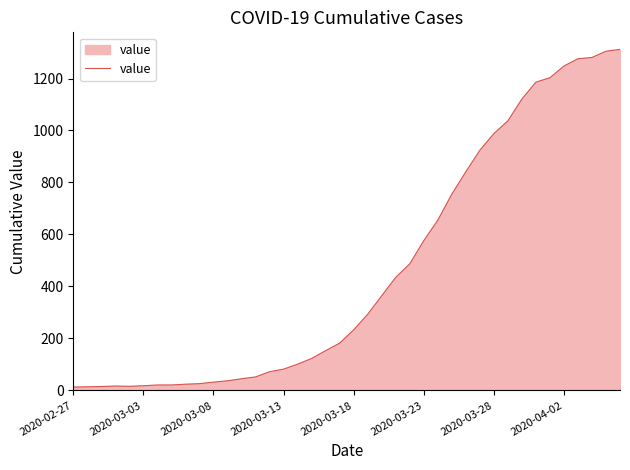

What is the greatest value displayed?

1312